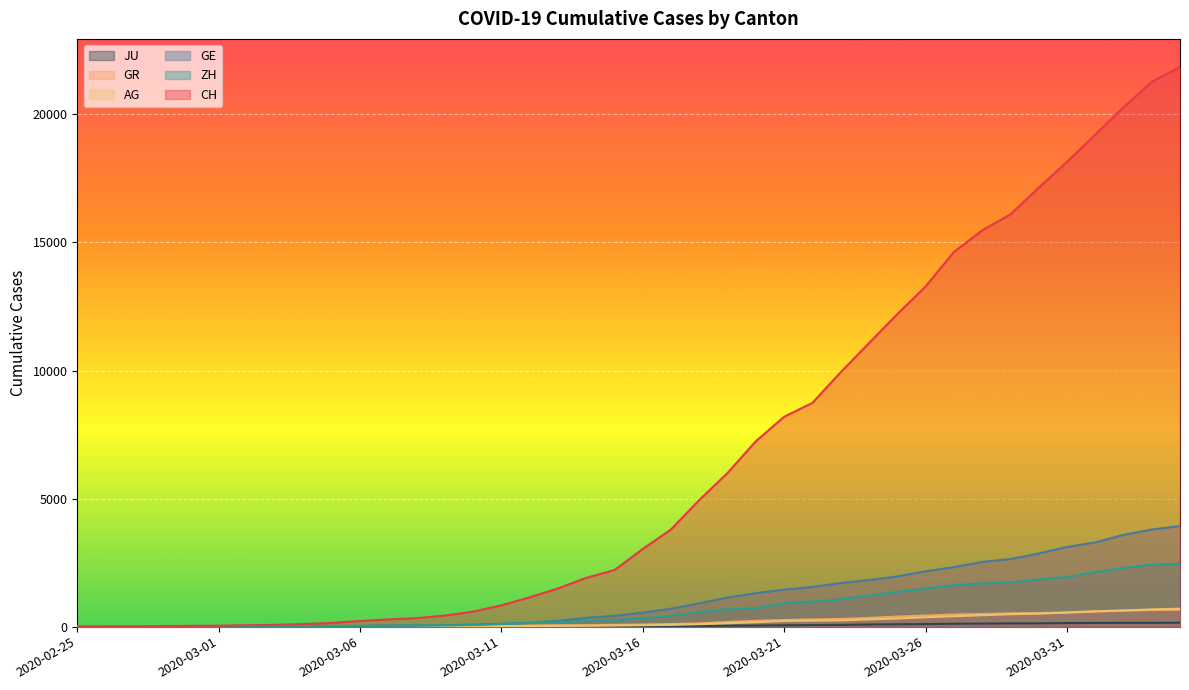

How many values in AG are above zero?

39